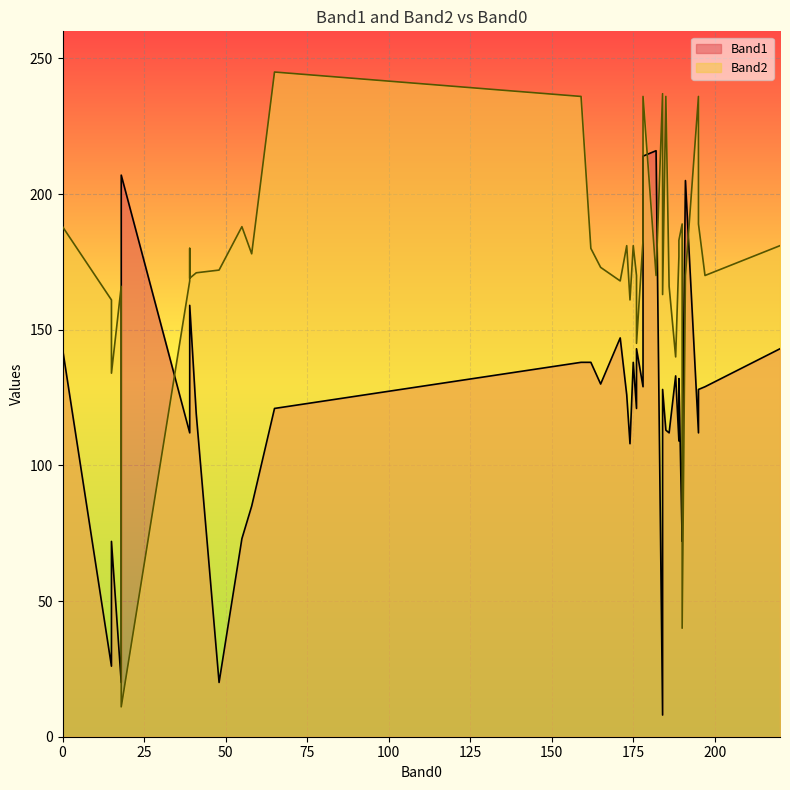

What is the value of the Band2 point at the 17th from the left?

170